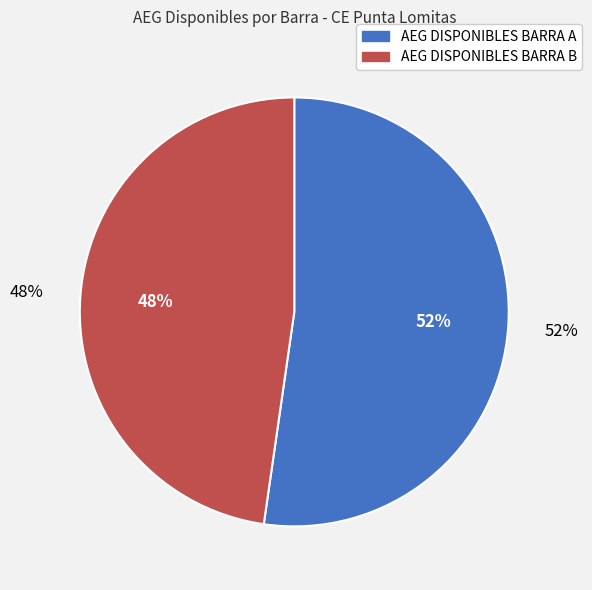

Is AEG DISPONIBLES BARRA A the majority of the pie?

Yes